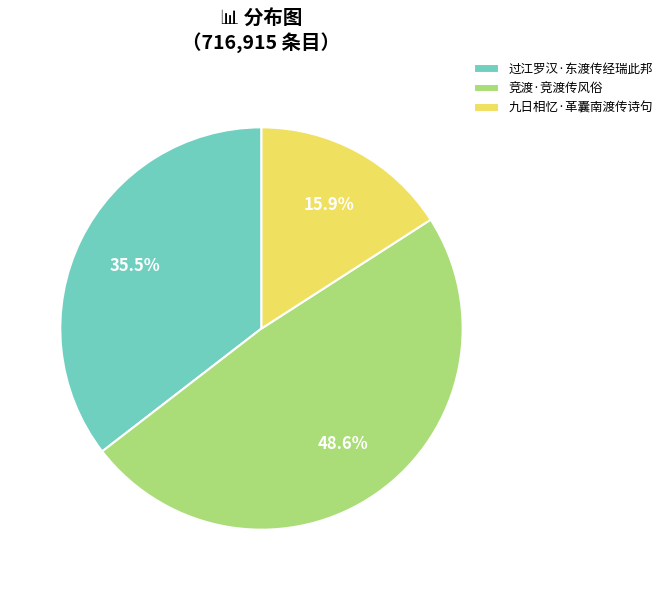

What percentage is the 竞渡·竞渡传风俗 slice, to the nearest percent?

49%